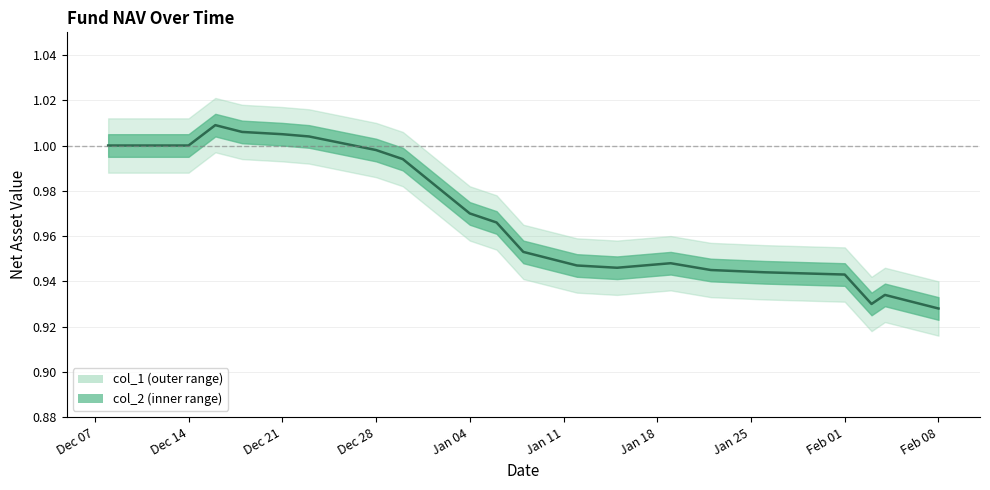

What is the sum of all values?

19.4